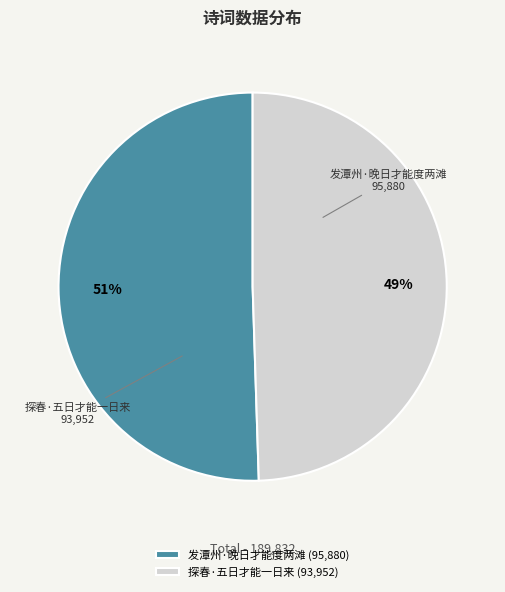

The 发潭州·晚日才能度两滩 slice represents 58% of the pie. True or false?

False